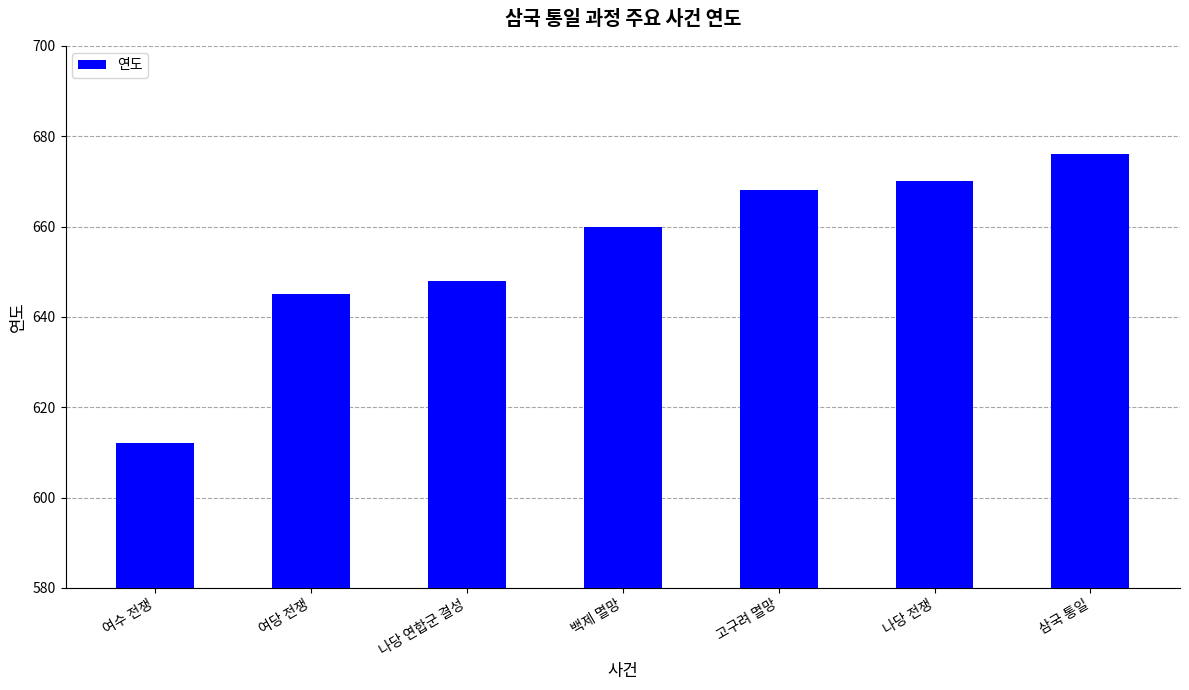

What is the label of the 2nd bar from the left?

여당 전쟁